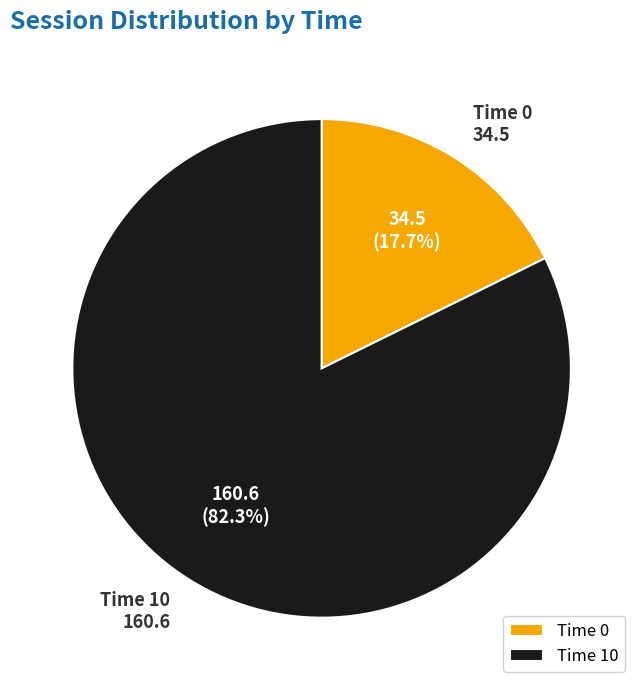

Does Time 10 account for over 50% of the chart?

Yes